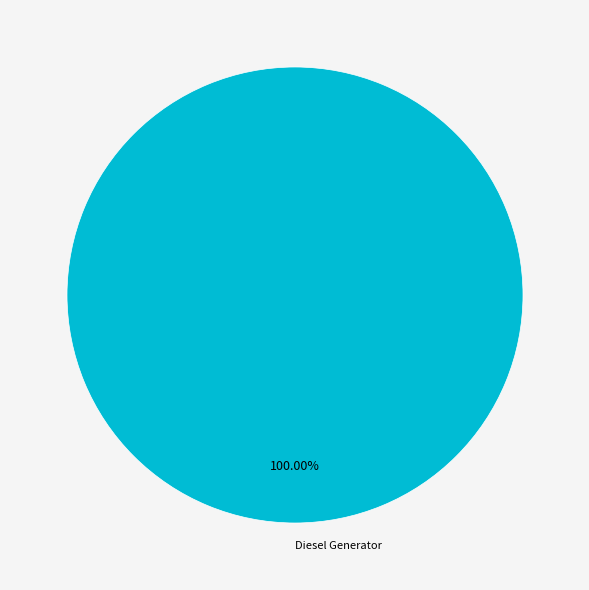

What percentage is the Diesel Generator slice, to the nearest percent?

100%